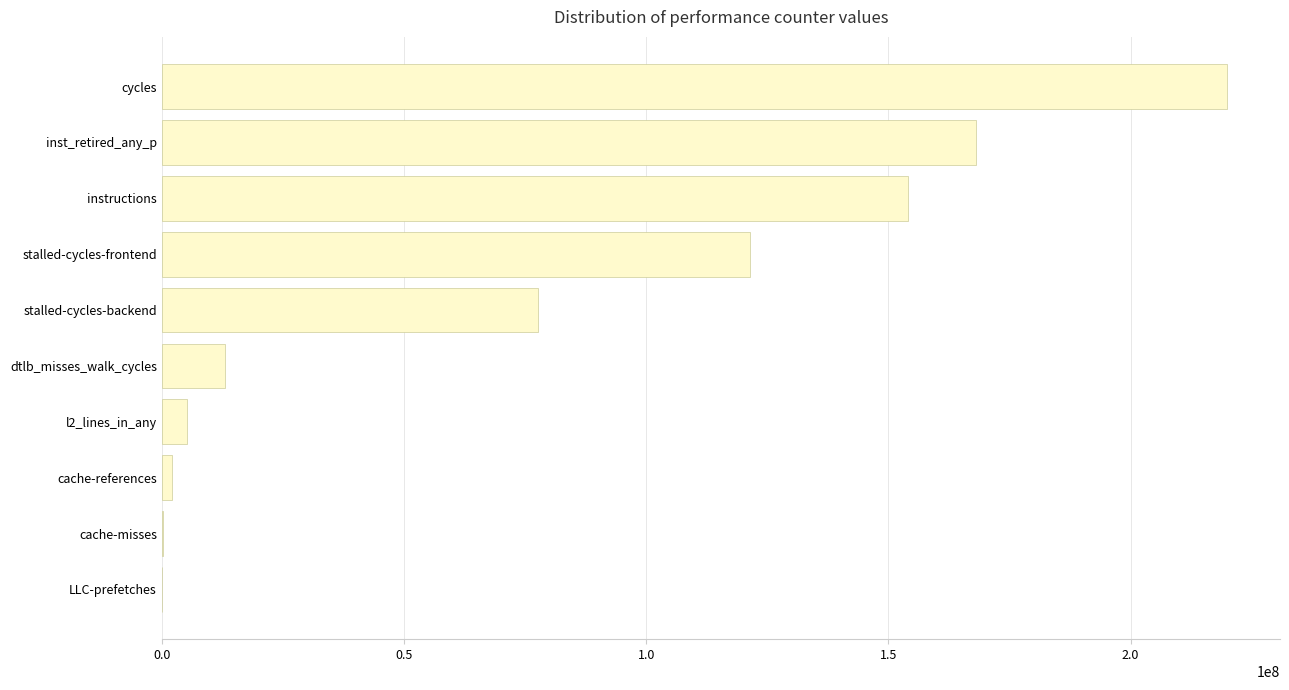

What is the change in value from dtlb_misses_walk_cycles to cycles?

+206798856